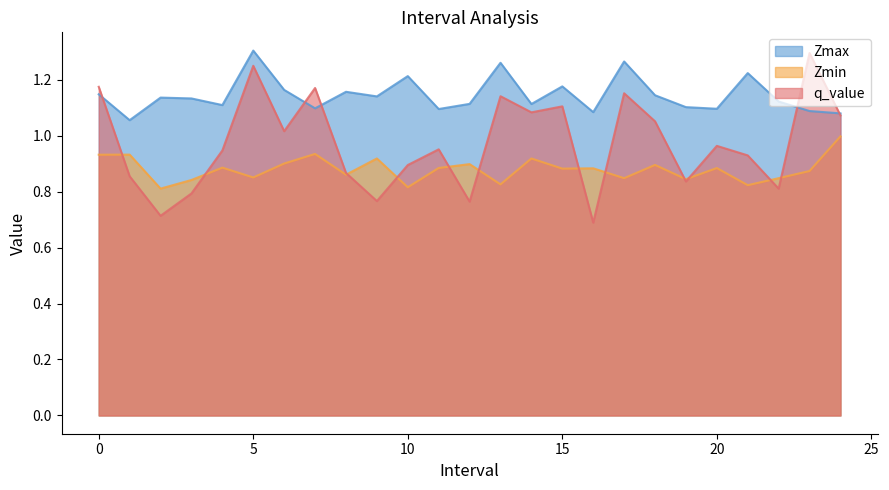

The Zmin series shows 0.9 at 0. True or false?

True